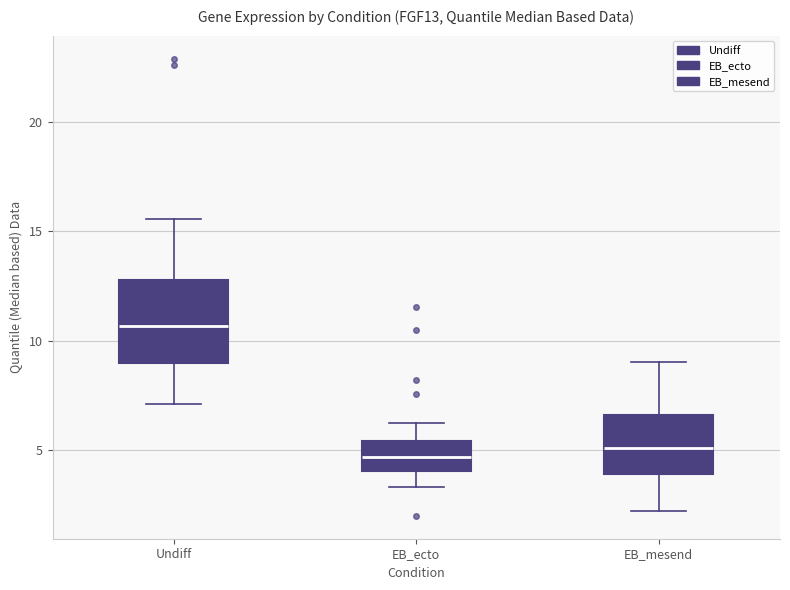

Reading left to right, read every box against the y-axis: the position of its median line, the range the box covers, and the ends of its whiskers. The values are not printed on the chart, so give them approximately, as read against the axis.

Undiff: median 10.5, box 9.0 to 13.0, whiskers 7.0 to 15.5
EB_ecto: median 4.5, box 4.0 to 5.5, whiskers 3.5 to 6.5
EB_mesend: median 5.0, box 4.0 to 6.5, whiskers 2.0 to 9.0